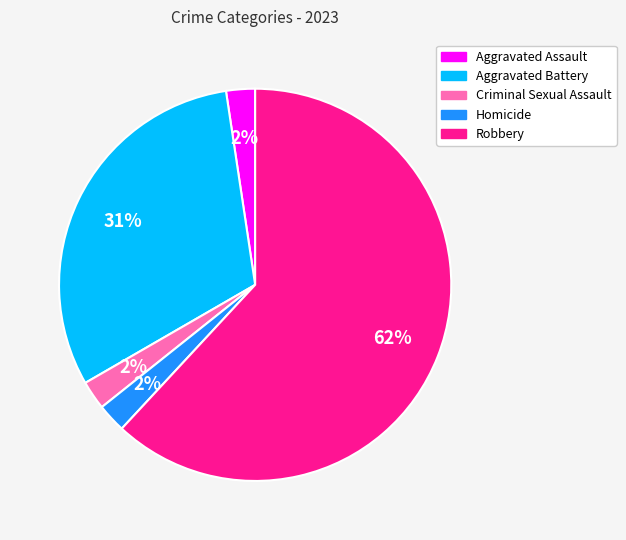

To the nearest percent, what percentage of the pie is Criminal Sexual Assault?

2%